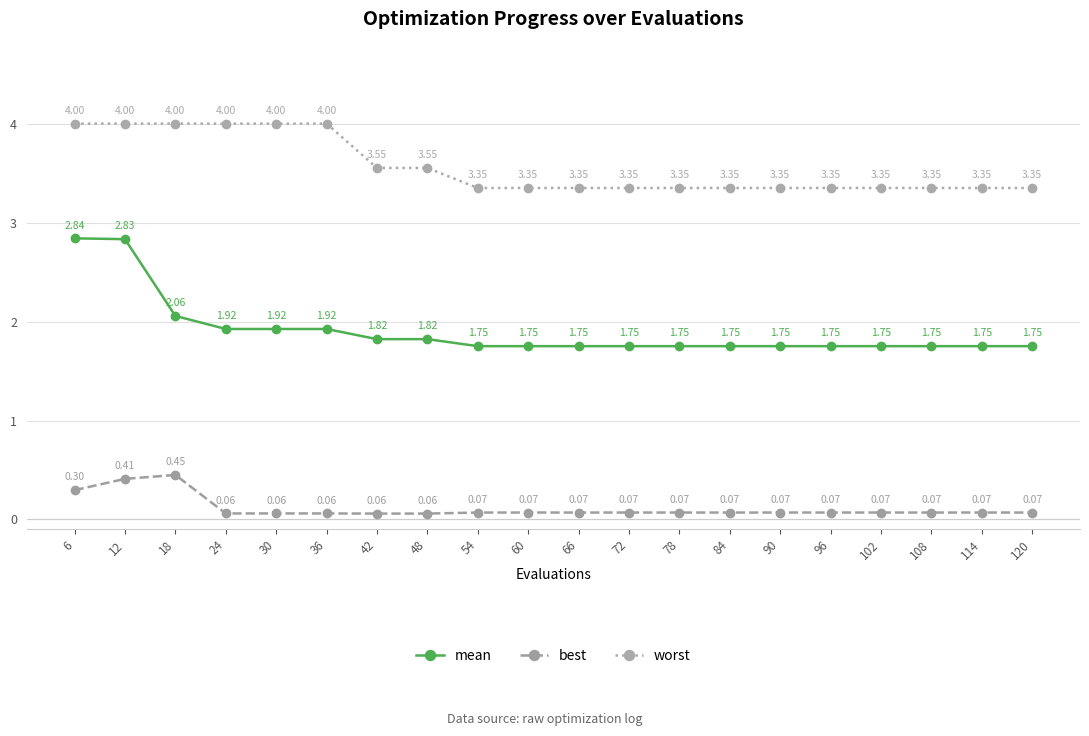

At which category is the sum across all series the highest?

12